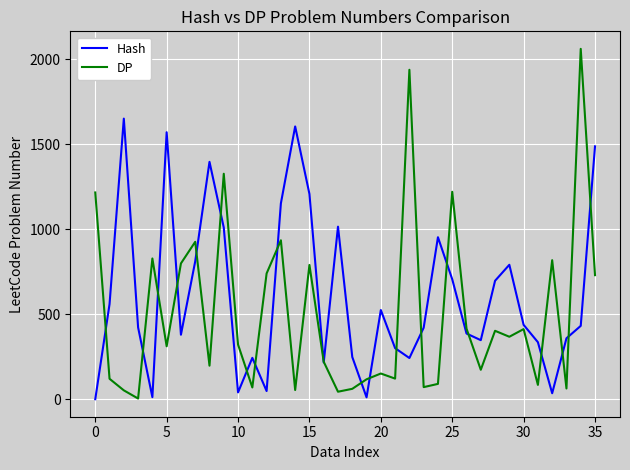

What is the minimum value shown in the chart?

1